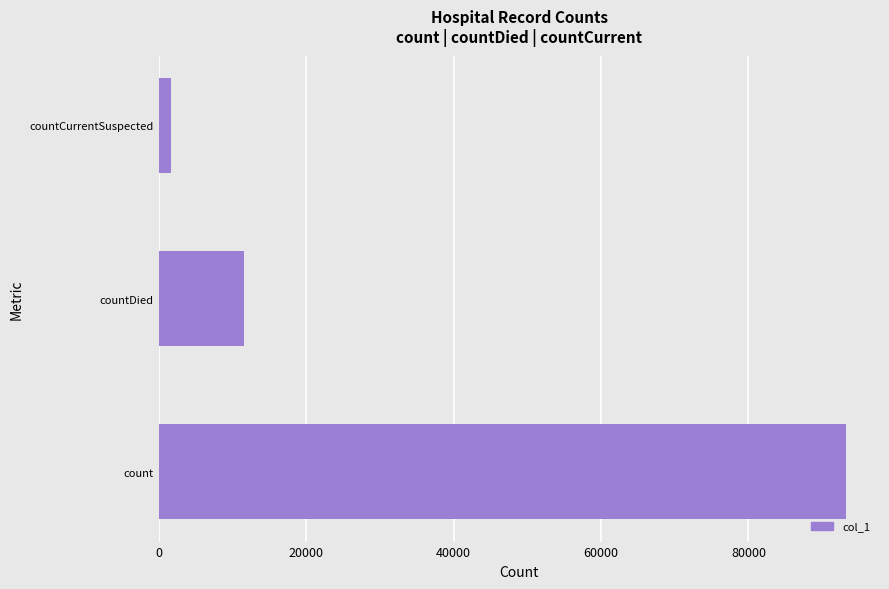

How many bars are there in total?

3